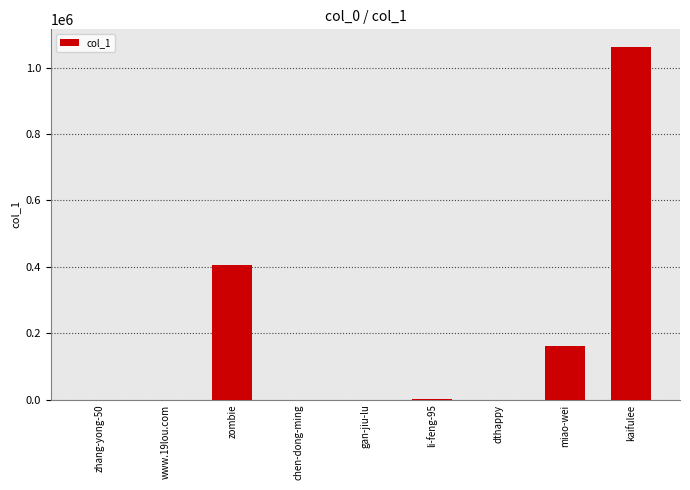

How many series are shown in this chart?

1